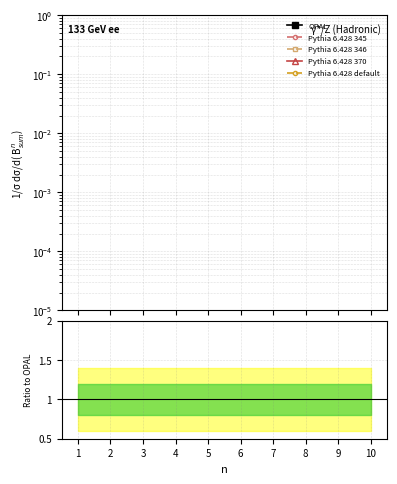

True or false: Pythia 6.428 345 has more than 0 interior local peaks.

False